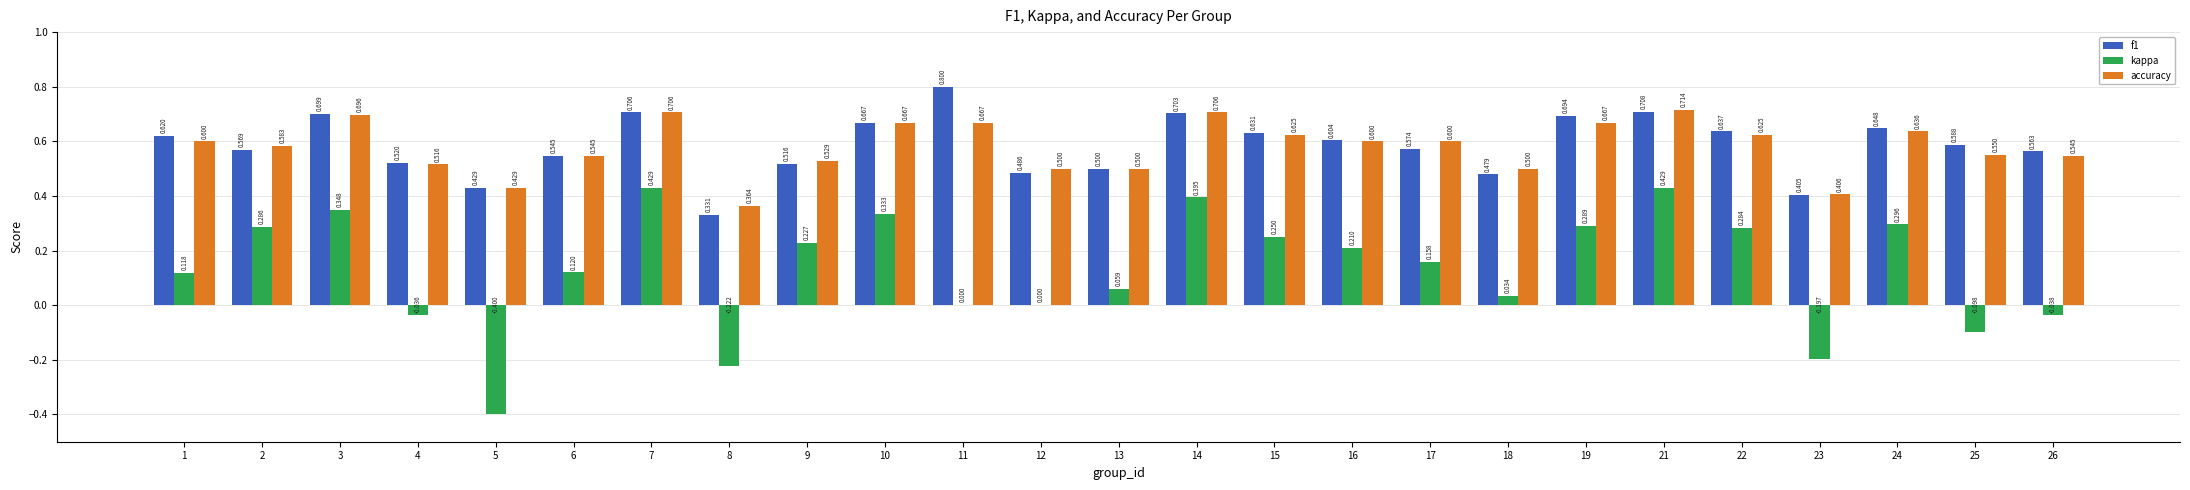

How many categories are shown in the chart?

25